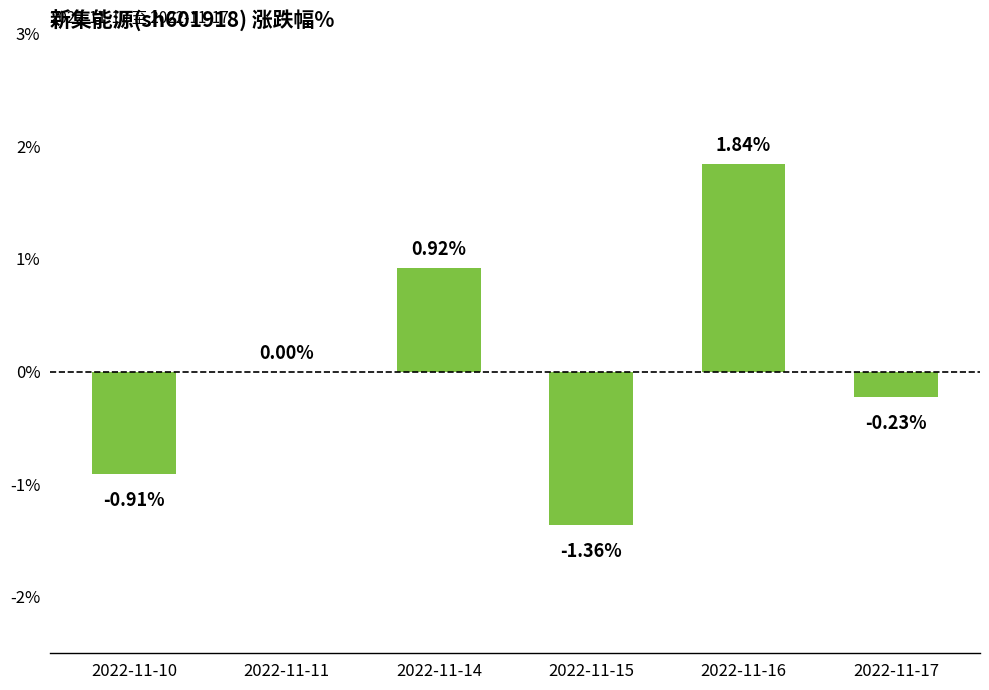

What is the change in value from 2022-11-11 to 2022-11-14?

+0.9